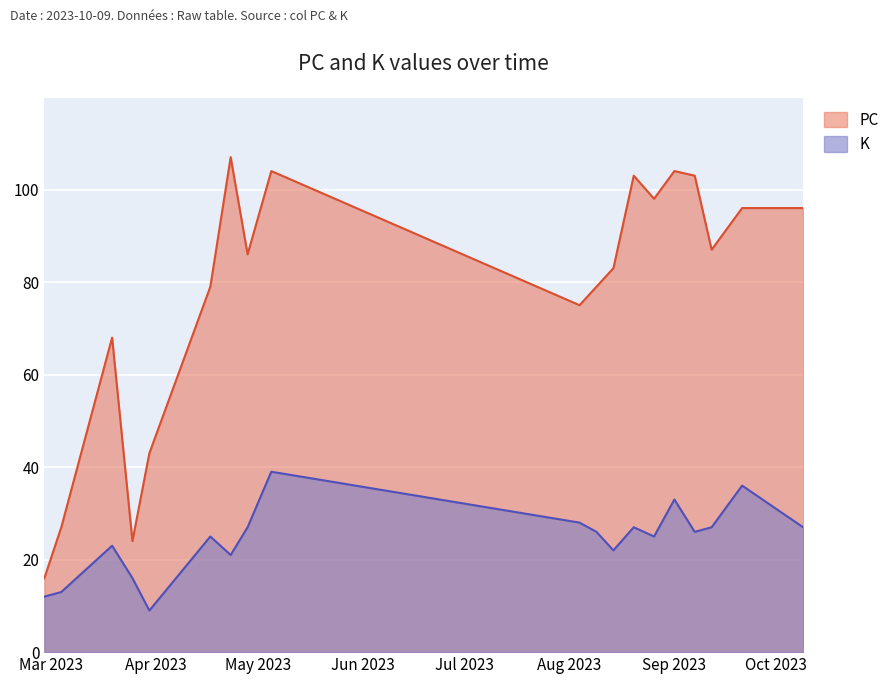

True or false: K and PC intersect in this chart.

False